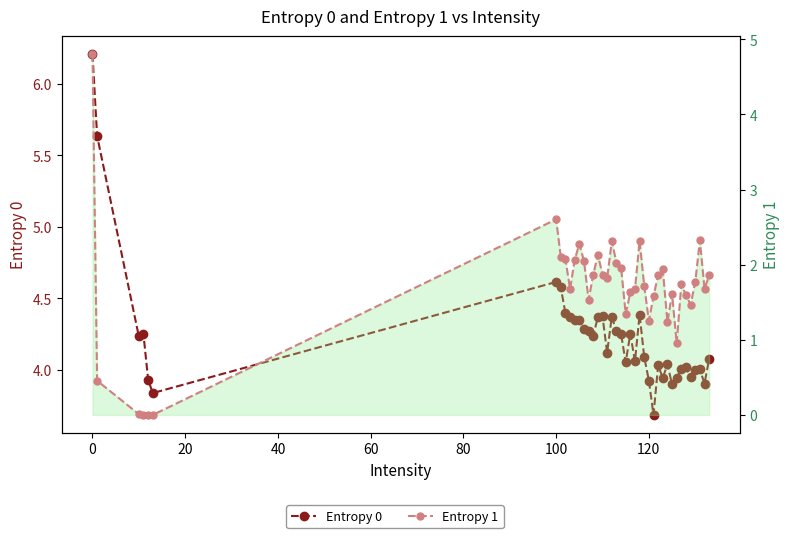

What is the average value of the Entropy 0 series?

4.2